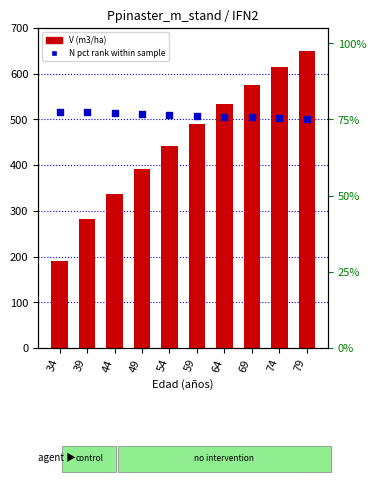

Which series reaches the minimum Y coordinate?

N pct rank